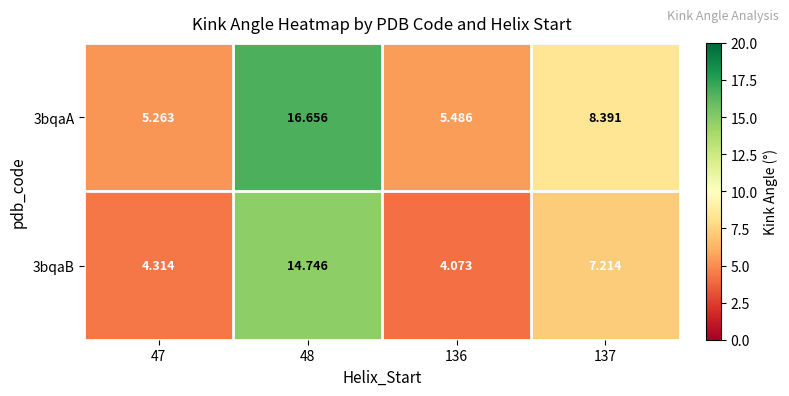

Rank the series by their maximum value, from lowest to highest.

3bqaB, 3bqaA